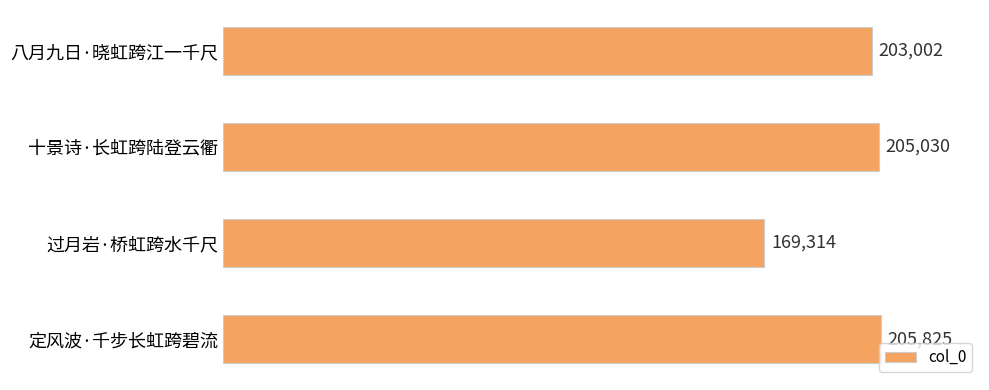

What is the sum of all values?

783171